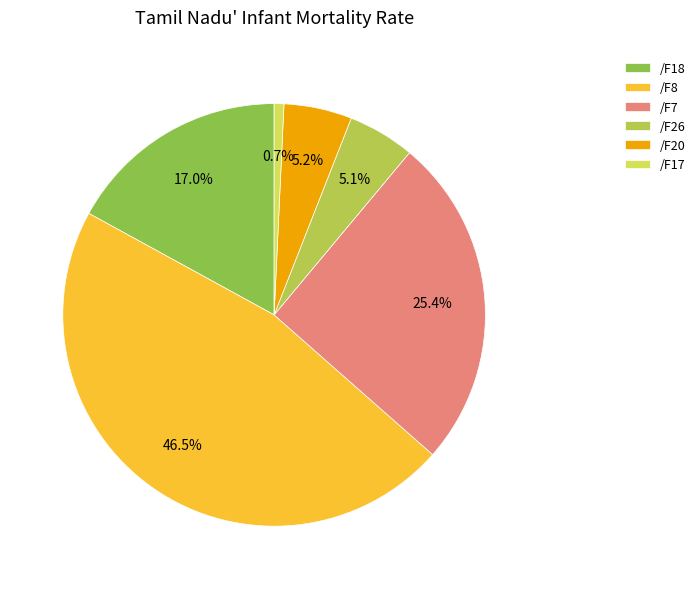

What is the smallest slice in the pie chart?

/F17